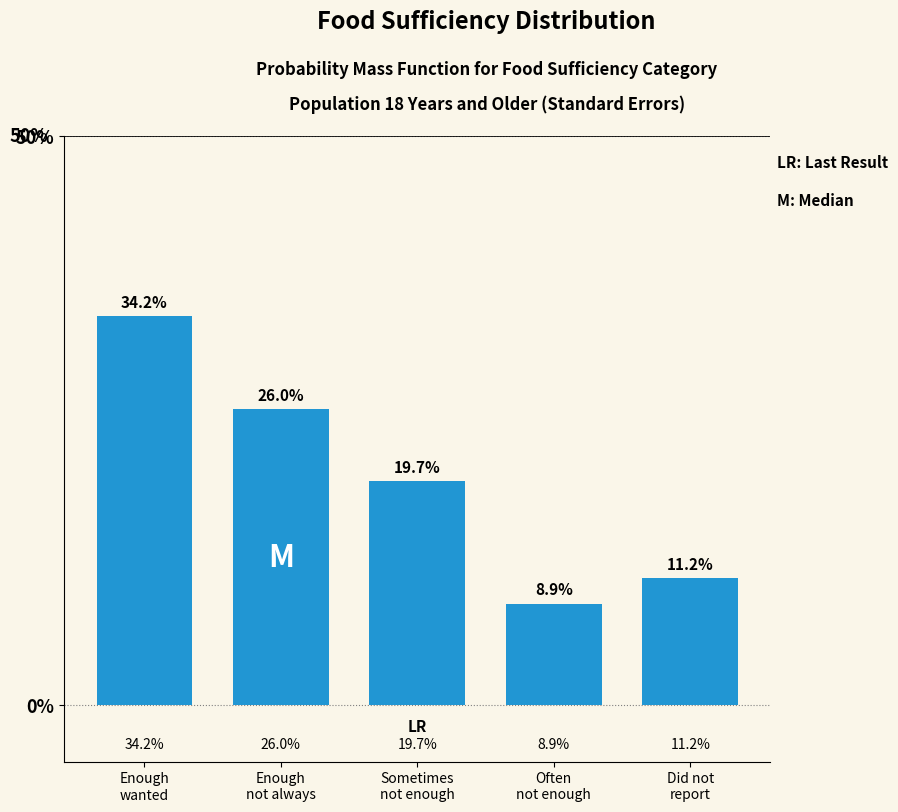

Reading left to right, what are all the values shown in this chart?

34.2	26.0	19.7	8.9	11.2